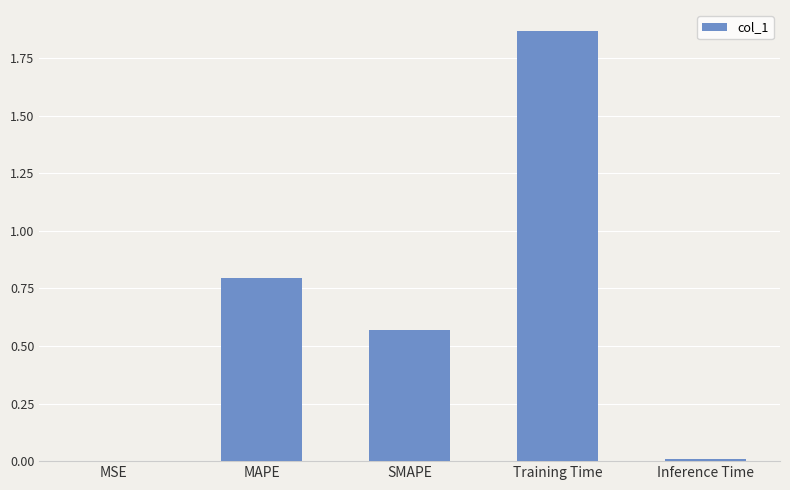

What is the change in value from MAPE to Inference Time?

-0.8